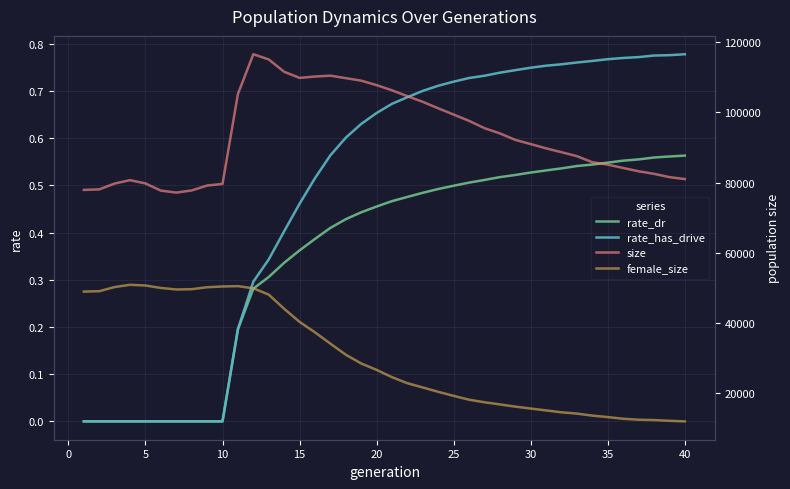

The value of size at 12 is 74498.8. True or false?

False